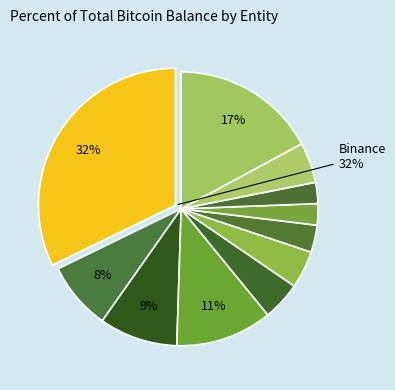

Approximately how many times larger is the value at Upbit compared to Bitfinex?

0.4